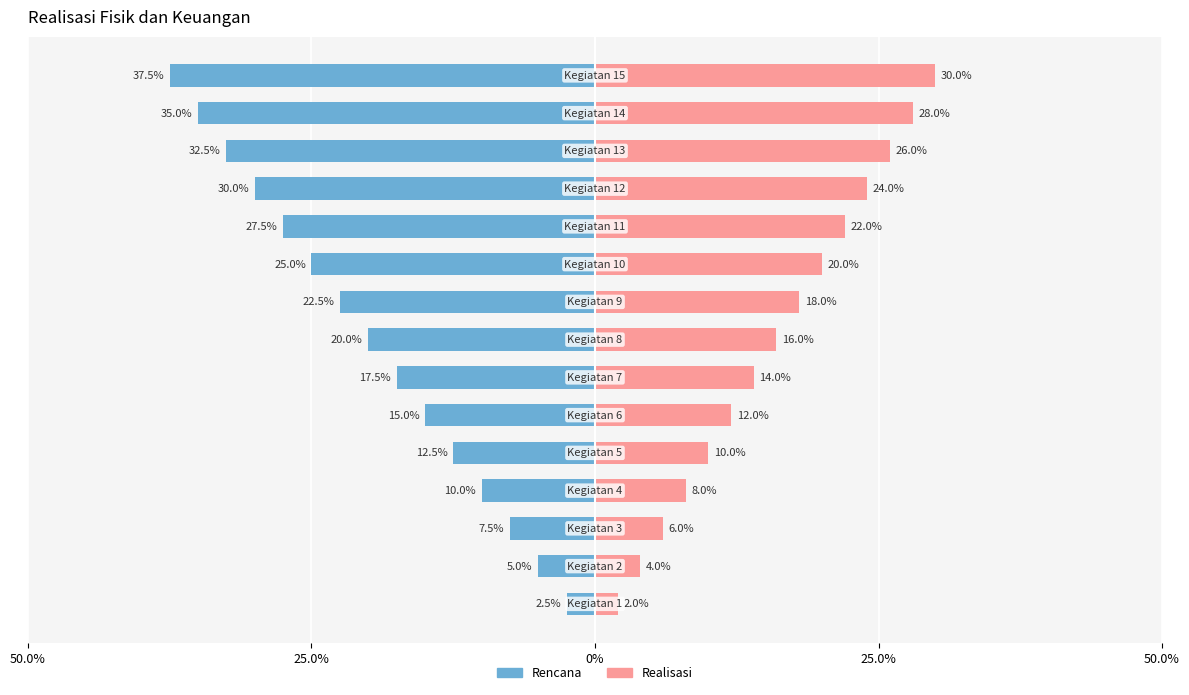

What is the maximum value for Rencana?

-2.5